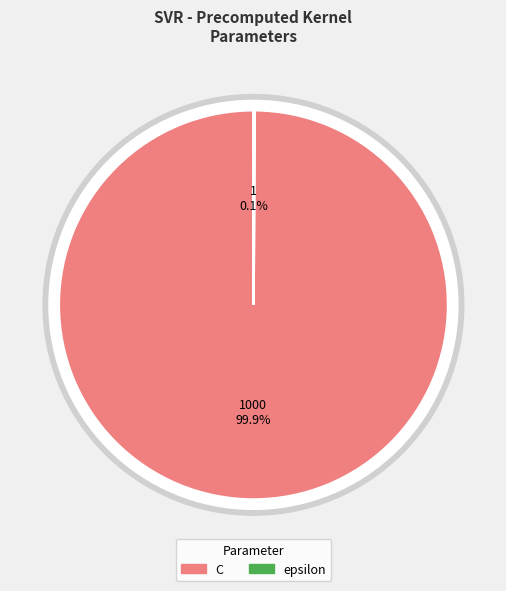

Which slice represents more than half of the pie?

C